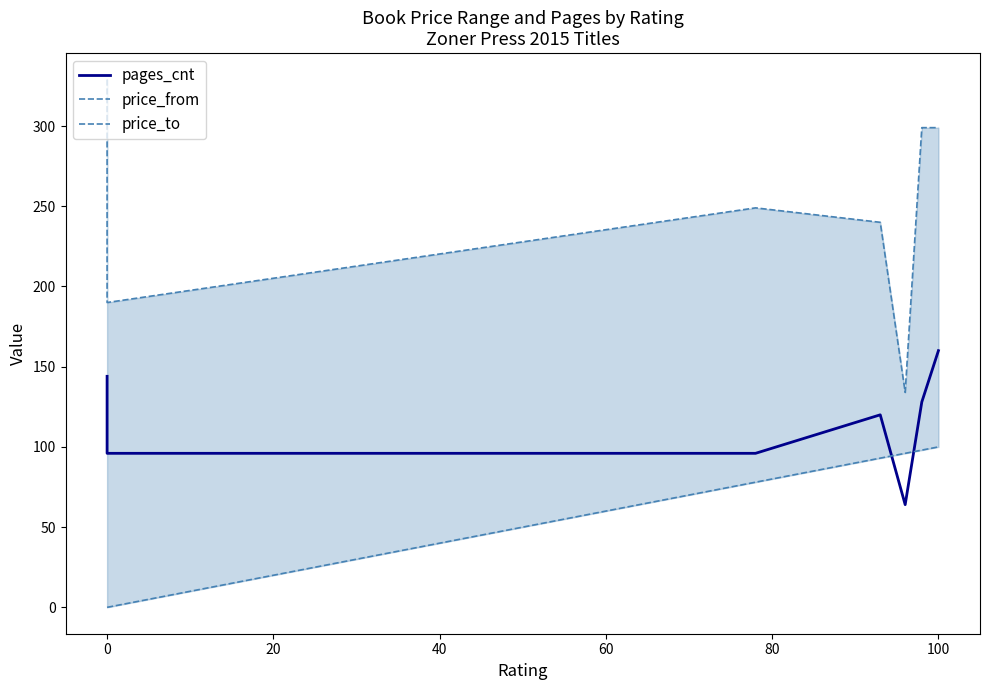

What is the difference between the maximum and minimum values in the pages_cnt series?

96